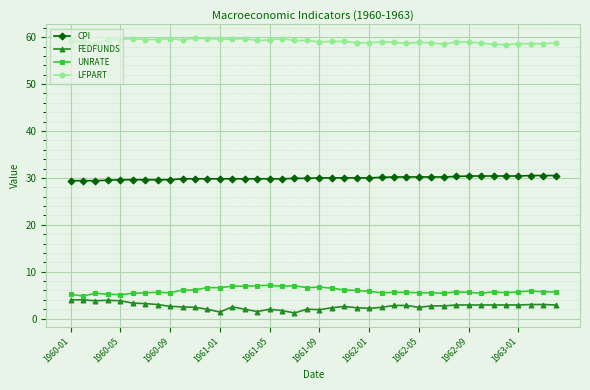

What is the value of the FEDFUNDS point at the 5th from the left?

3.8